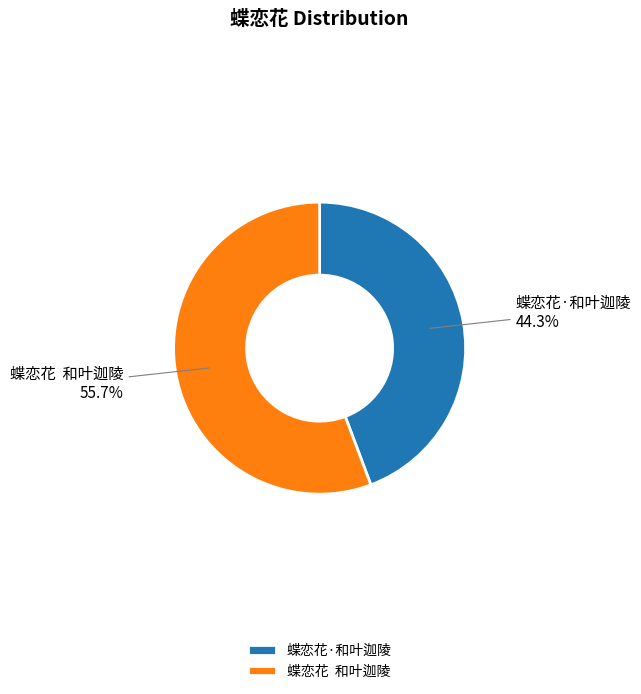

Rank the categories by value from lowest to highest.

蝶恋花·和叶迦陵, 蝶恋花 和叶迦陵